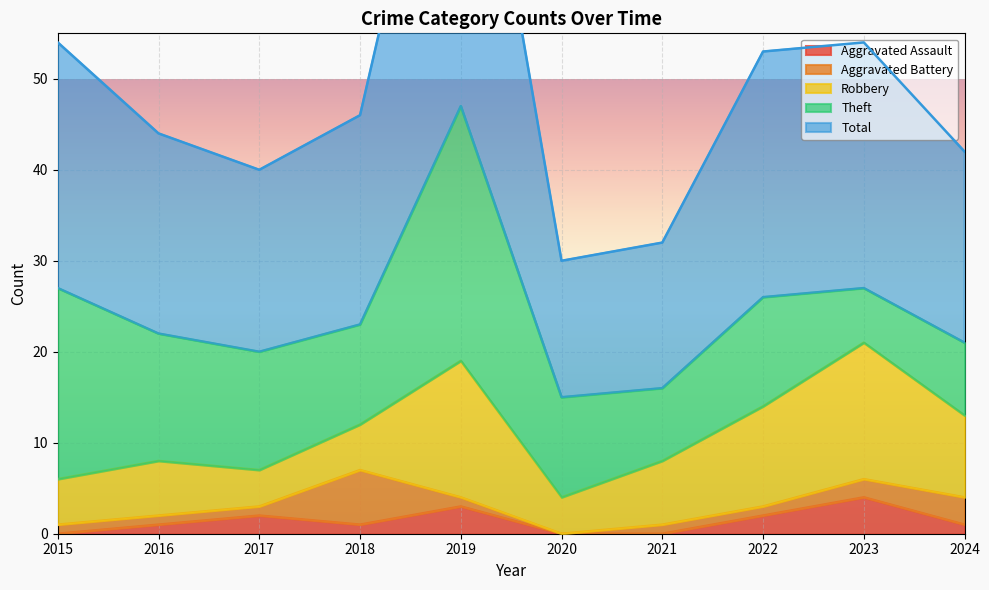

Which series has the largest total across all categories?

Total